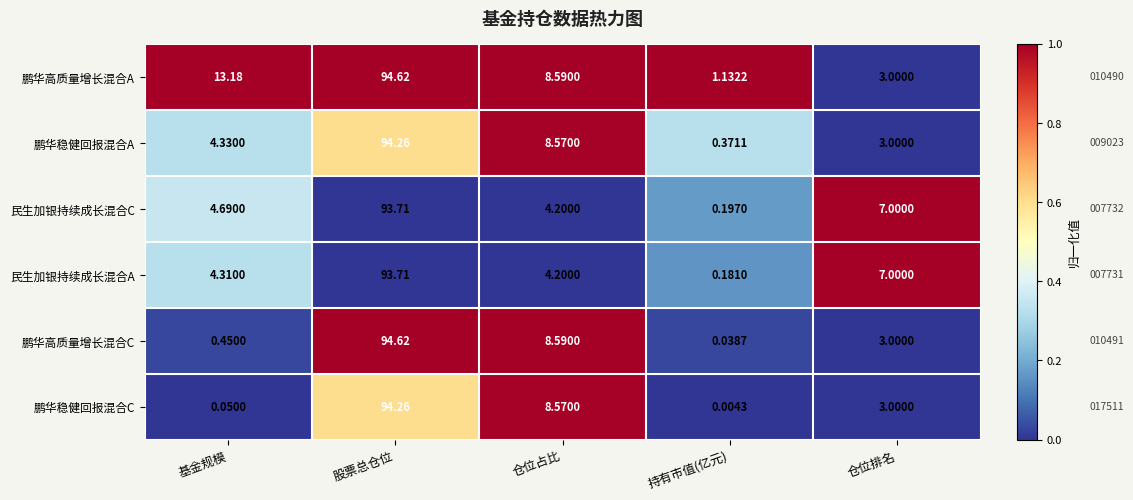

Which series changed the most between 仓位占比 and 持有市值(亿元)?

鹏华稳健回报混合C